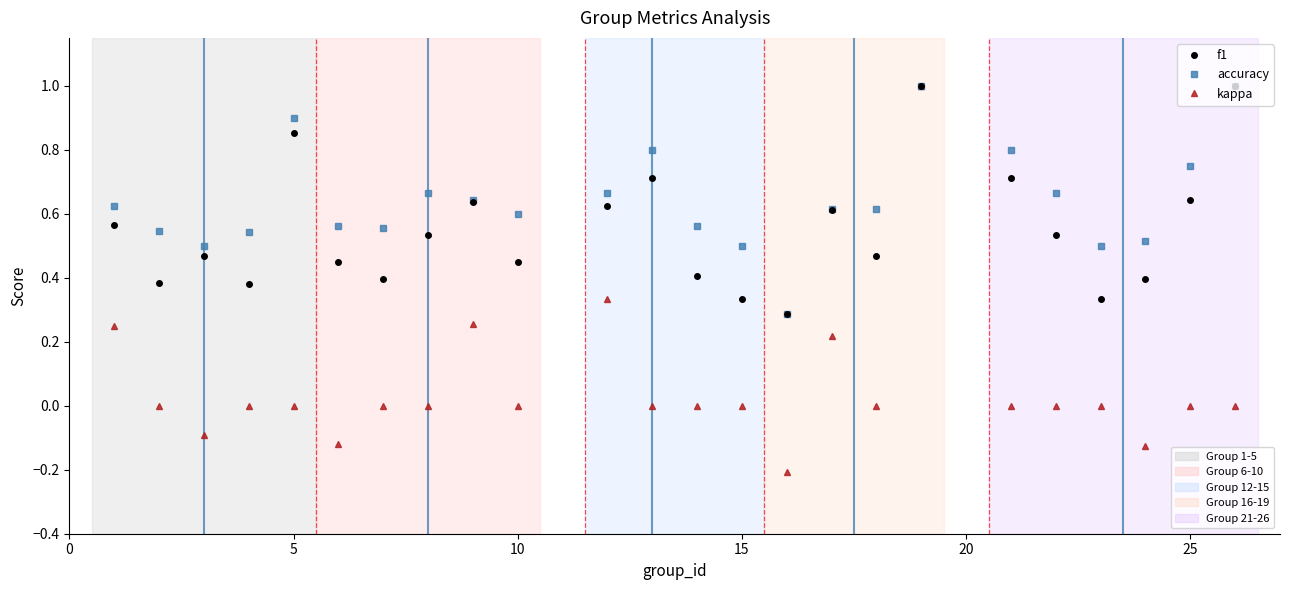

What is the greatest value displayed?

1.0